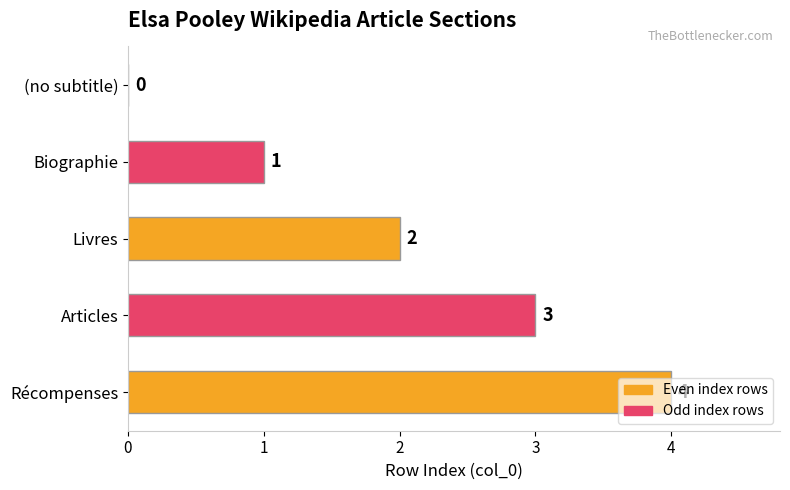

What is the sum of the values at Livres and Articles?

5